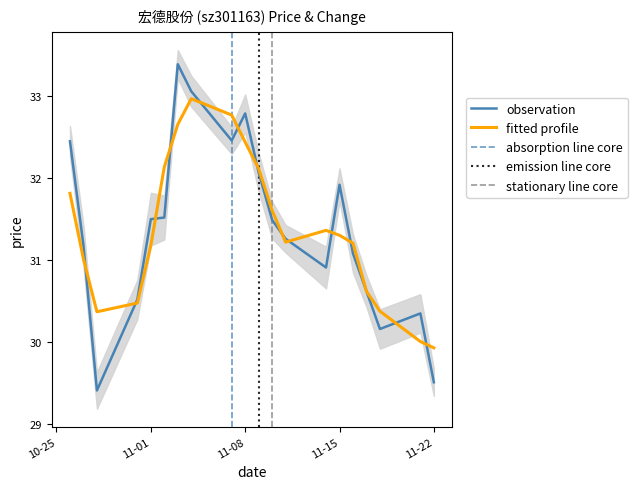

What is the sum of all values?

627.6